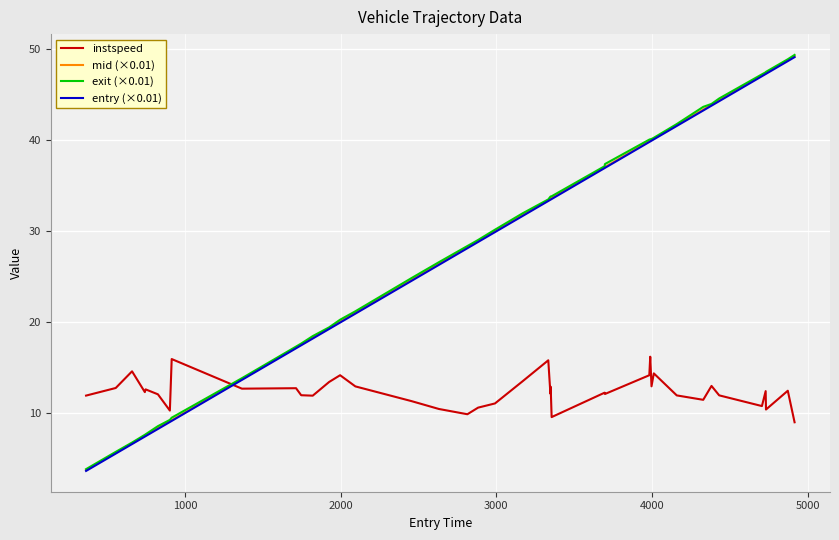

Which series has the widest spread of values?

exit (×0.01)